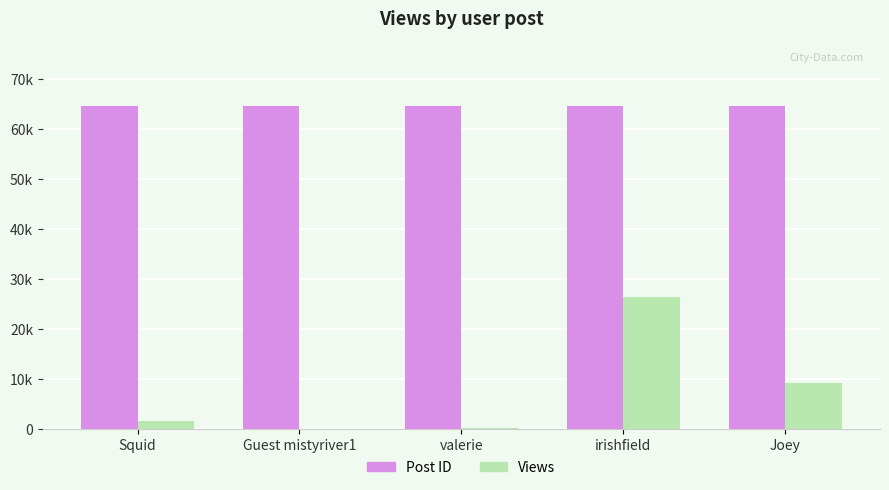

Is it true that Post ID equals 64579 at irishfield?

True